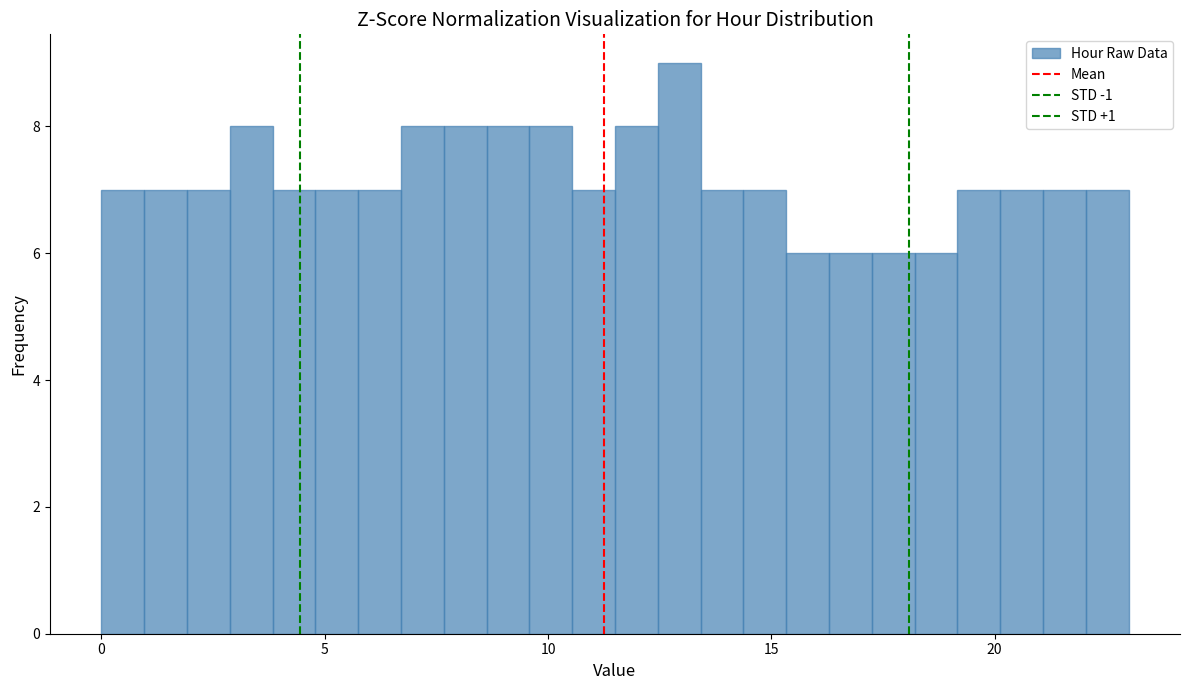

Read against the x-axis, roughly where is the centre of the tallest bar?

13.0